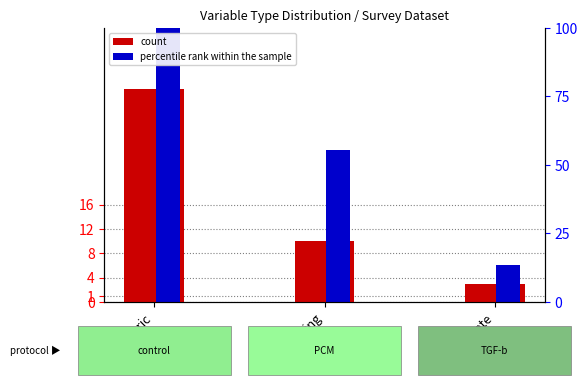

What are all the series names shown in the legend?

count, percentile rank within the sample